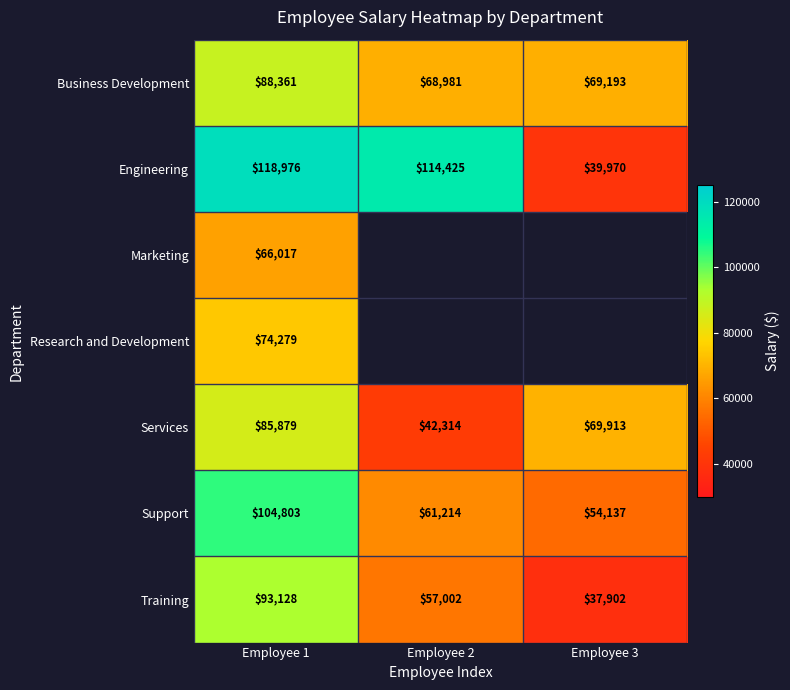

True or false: Training has a value of 93128.3 at Employee 1.

True